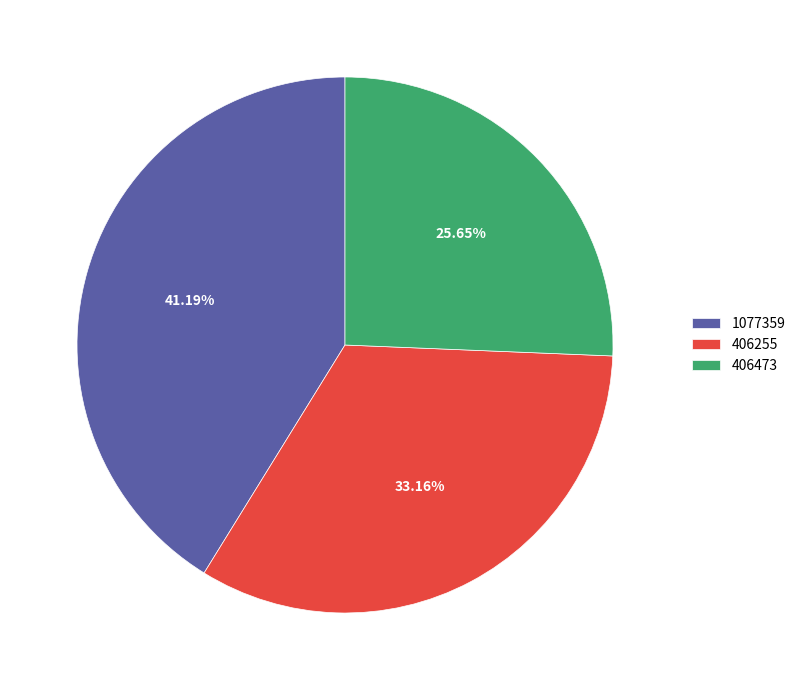

To the nearest percent, what is the average slice percentage?

33%